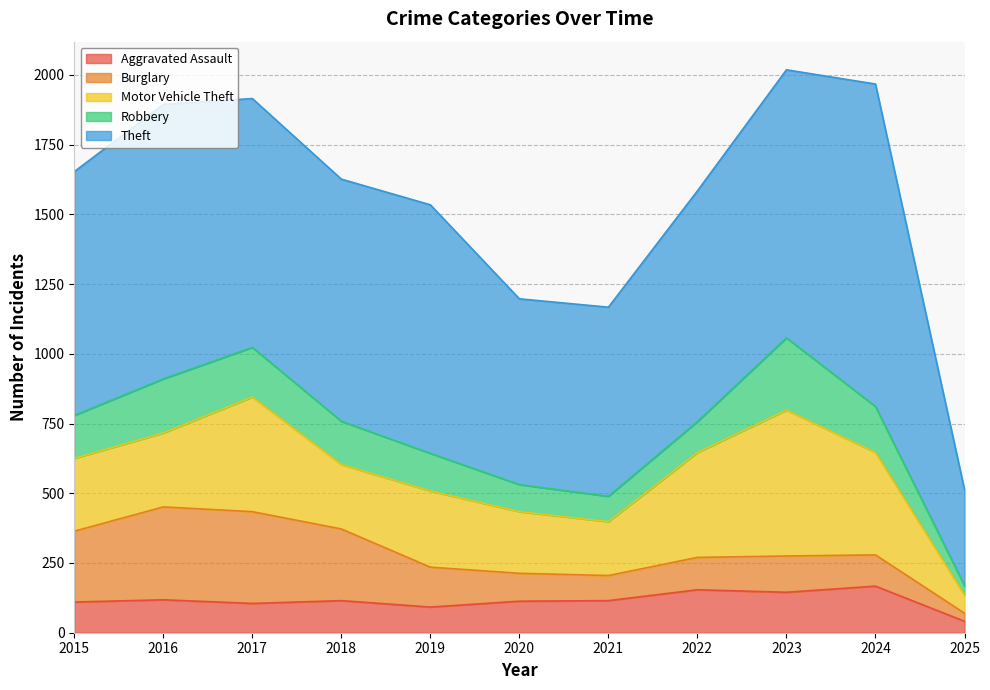

Reading left to right, extract all data points from this chart.

Aggravated Assault: 110	118	105	115	92	113	115	154	145	167	41
Burglary: 254	333	329	257	143	100	90	116	130	112	29
Motor Vehicle Theft: 261	265	411	231	273	221	193	376	523	367	65
Robbery: 154	194	178	155	135	97	91	111	259	165	34
Theft: 874	984	892	868	891	666	678	827	961	1156	344